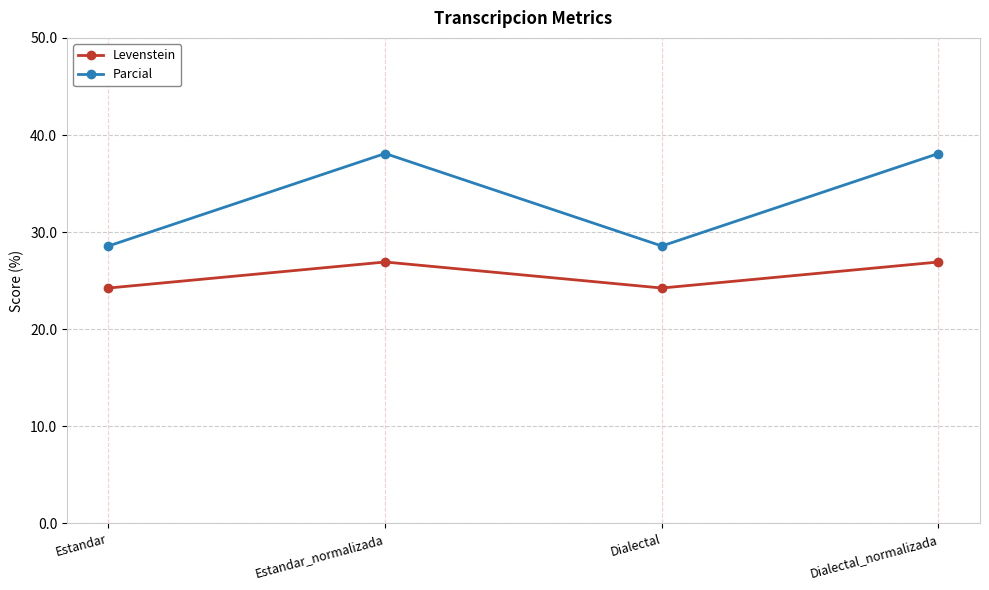

True or false: Parcial and Levenstein intersect in this chart.

False